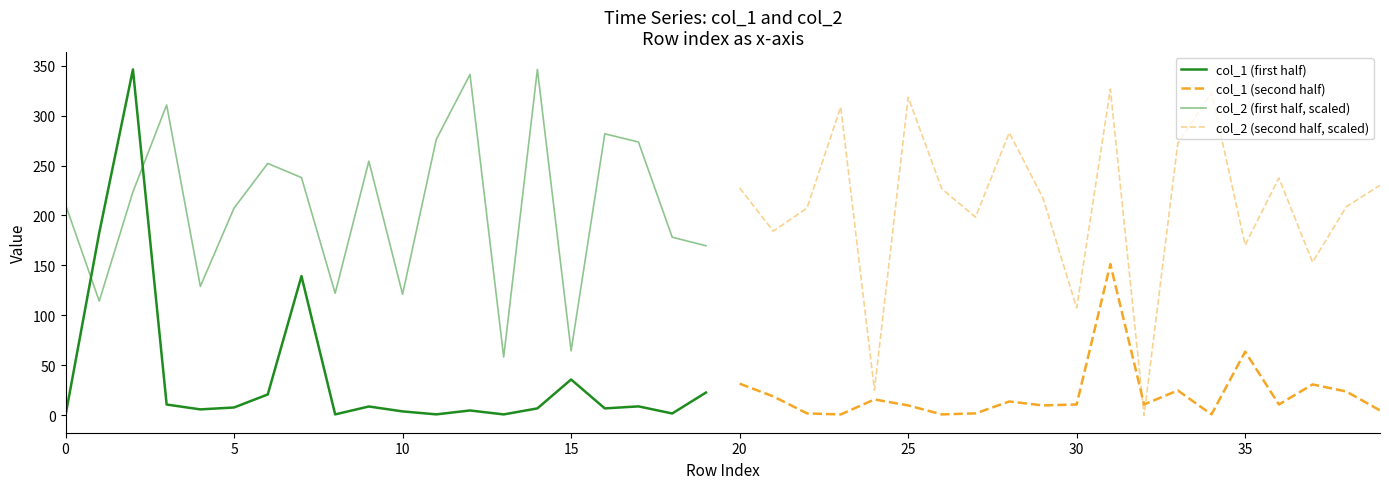

Which series has the largest total across all categories?

col_2 (second half, scaled)